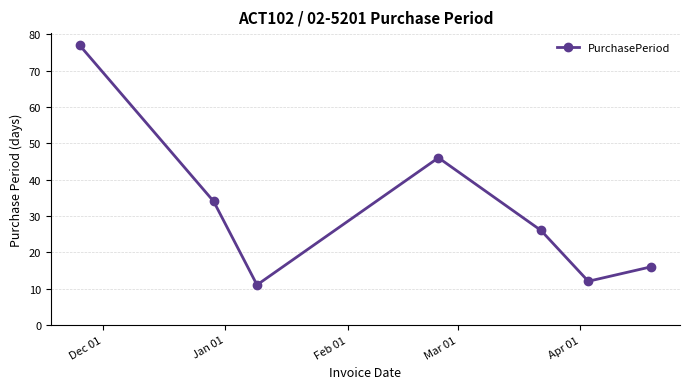

How many interior local peaks (higher than both neighbors) does the data have?

1